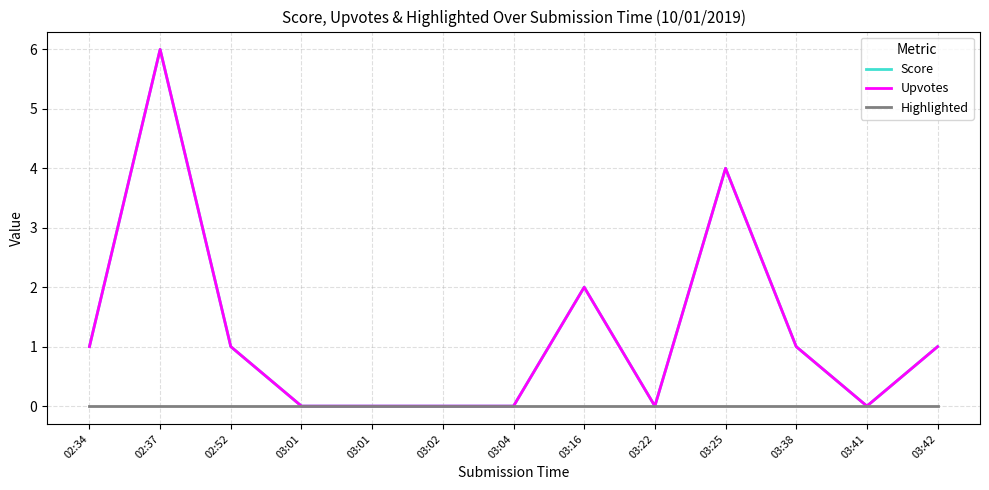

Reading left to right, extract all data points from this chart.

Score: 1	6	1	0	0	0	0	2	0	4	1	0	1
Upvotes: 1	6	1	0	0	0	0	2	0	4	1	0	1
Highlighted: 0	0	0	0	0	0	0	0	0	0	0	0	0